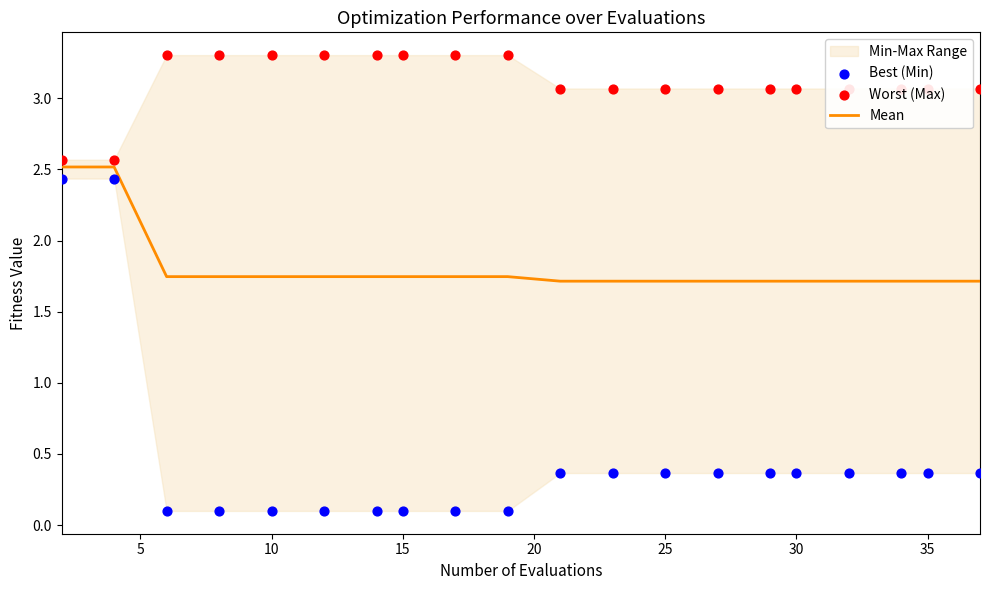

Which series reaches the minimum Y coordinate?

Best (Min)